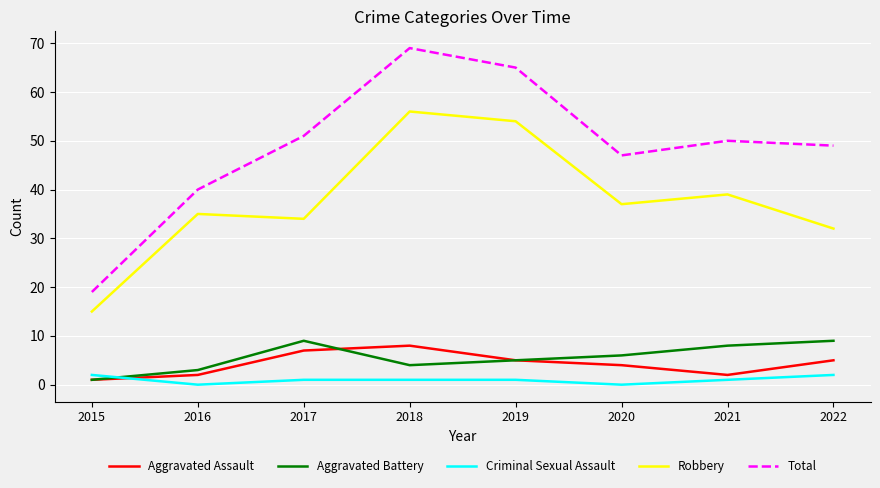

Count the number of data series in this chart.

5